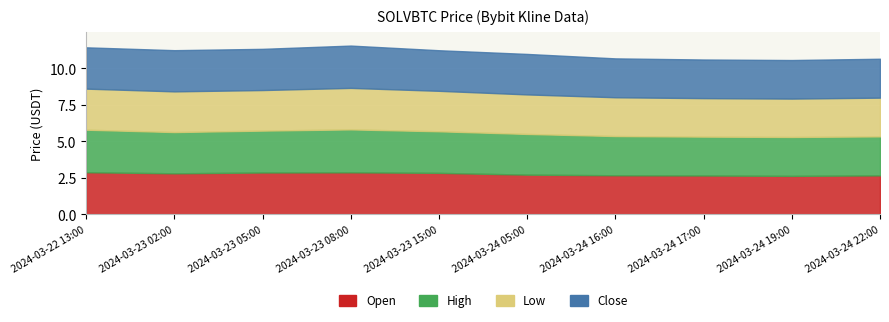

What is the value of the close point at the 8th from the left?

2.6